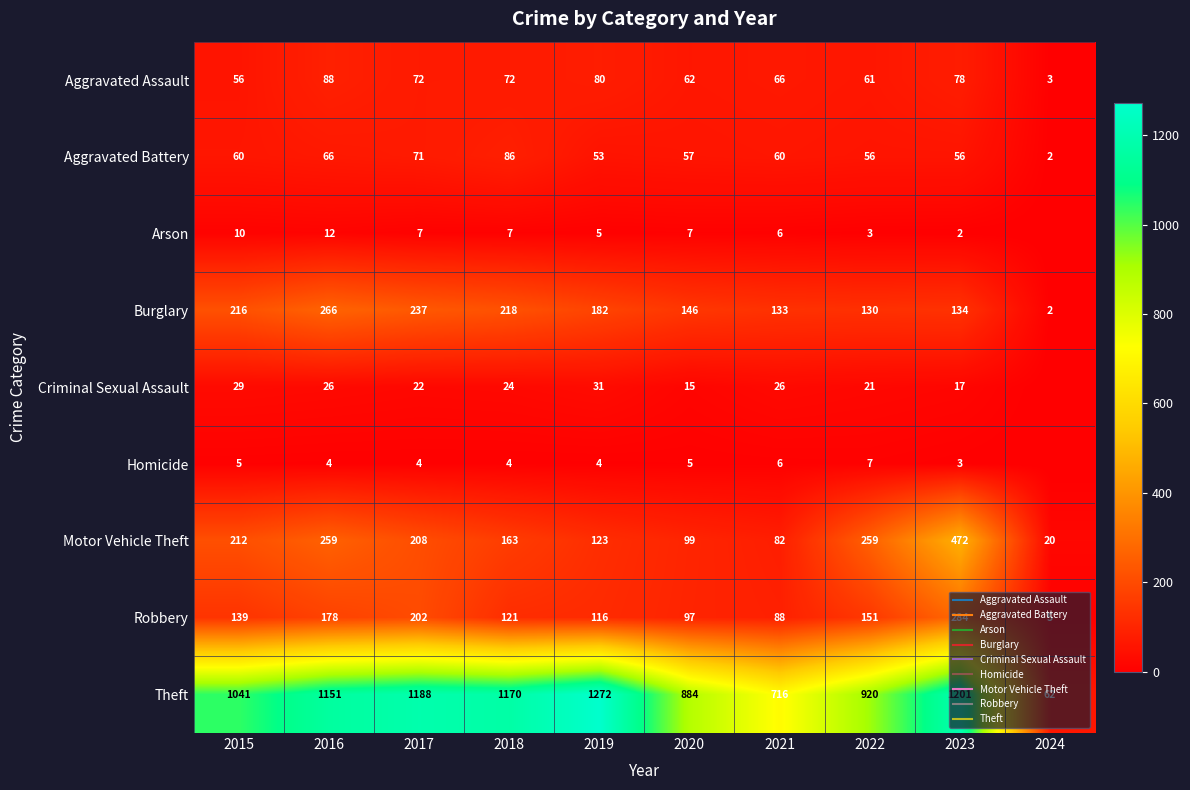

What is the sum of all Burglary values?

1664